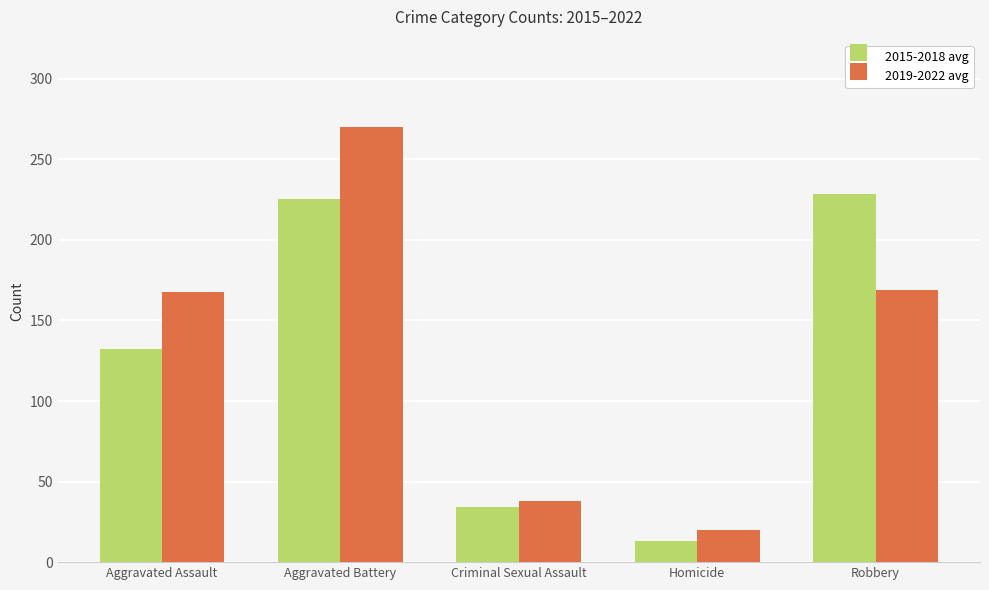

Where does the 2019-2022 avg series first go above 167?

Aggravated Assault